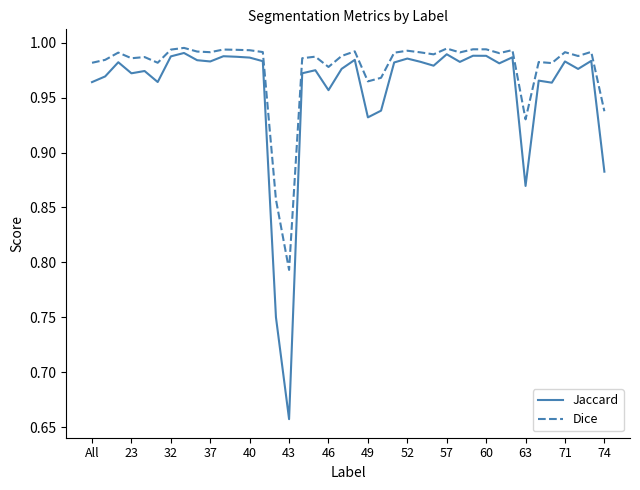

Which series has the largest total across all categories?

Dice